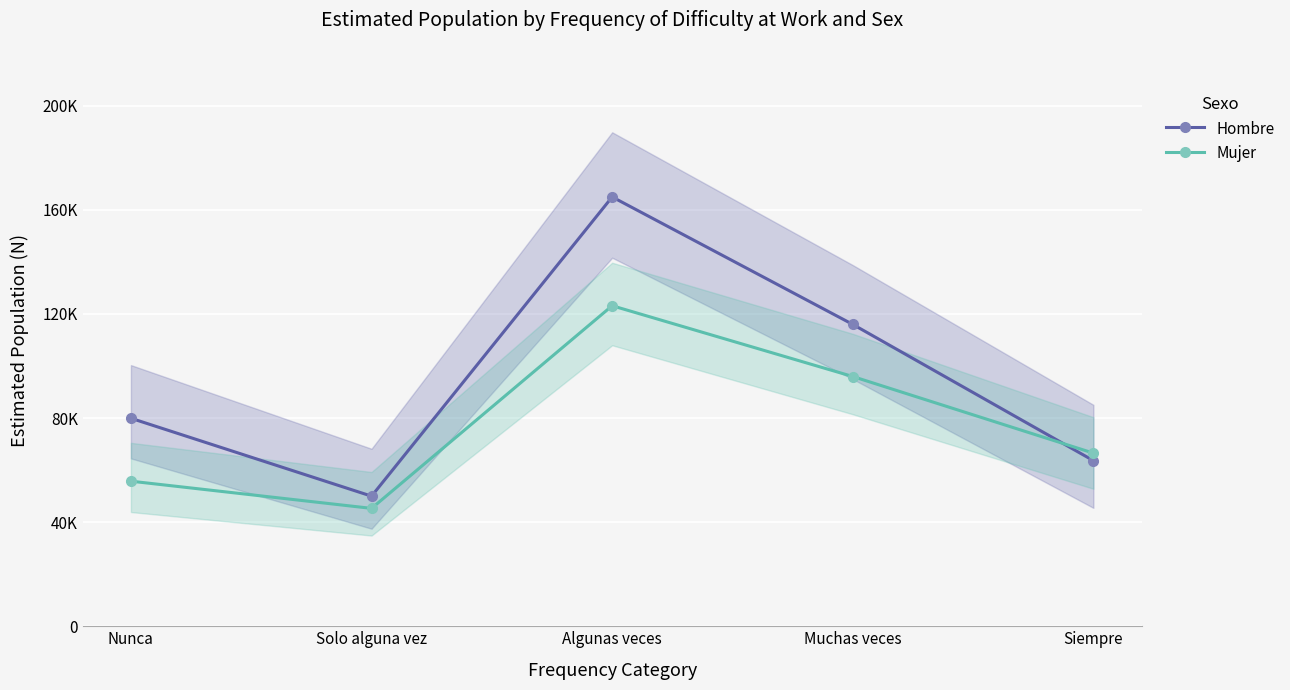

Where is Hombre nearest to the value 107489?

Muchas veces